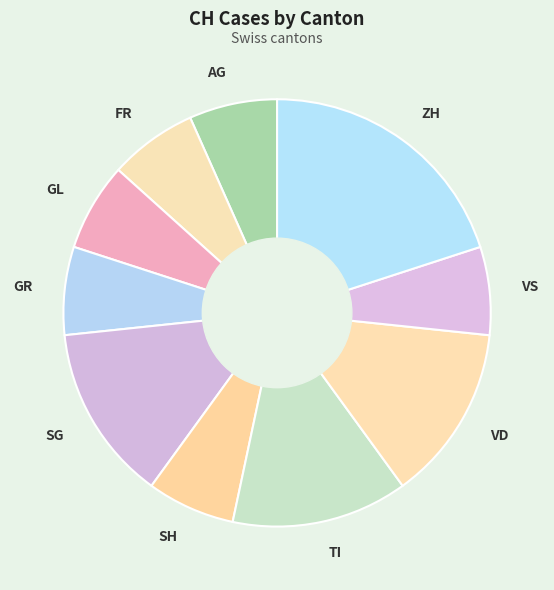

Does SG account for over 50% of the chart?

No